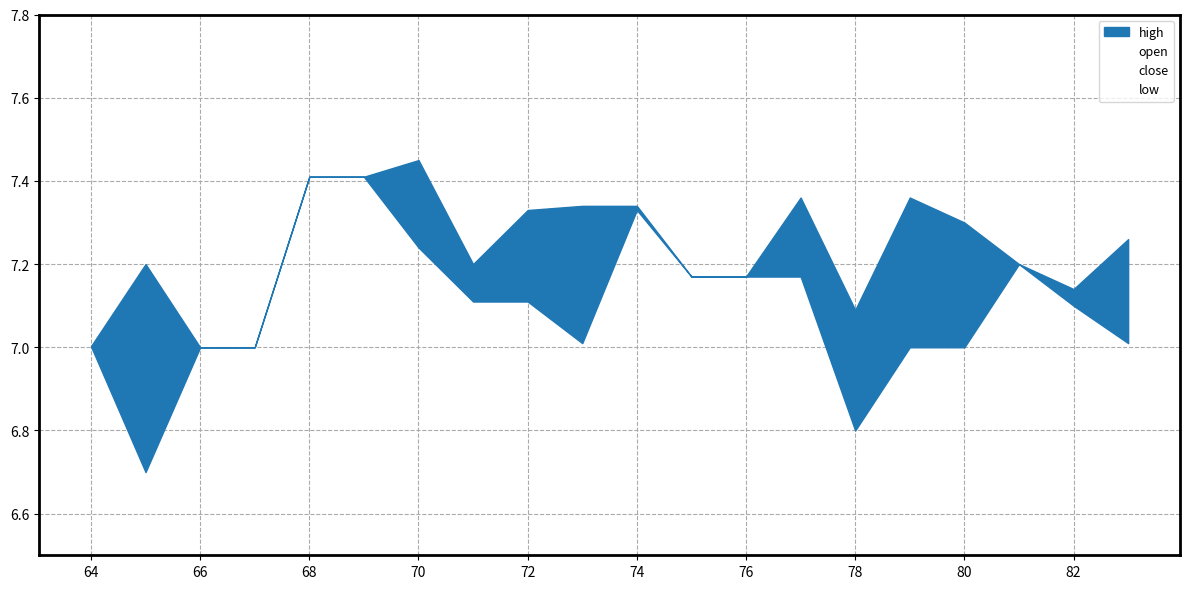

Is it true that close equals 11.3 at 2018-10-30?

False